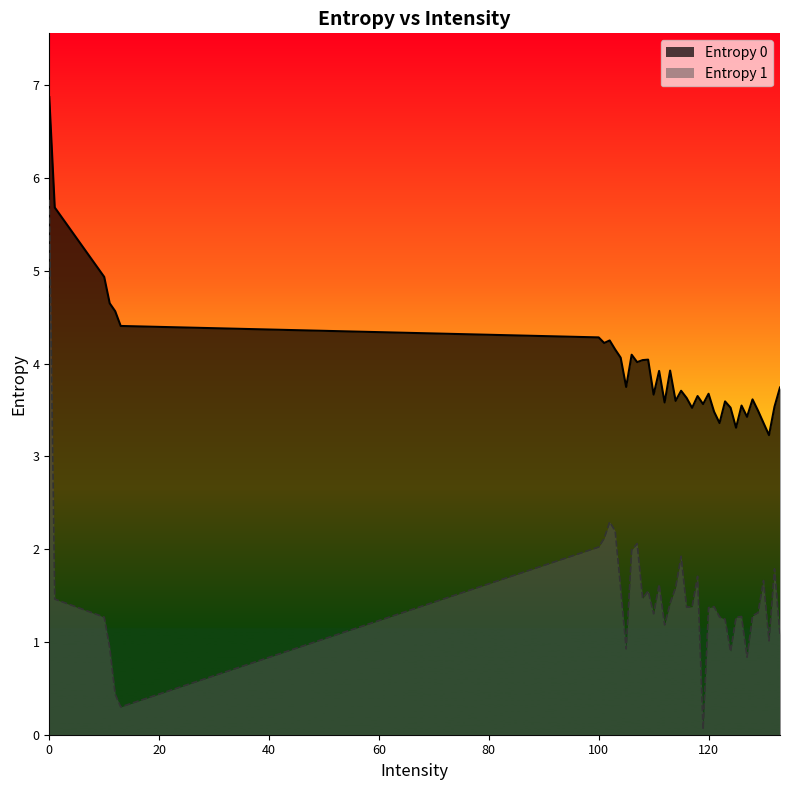

Rank the categories by Entropy 1 value from highest to lowest.

0, 102, 103, 101, 107, 100, 106, 115, 132, 118, 130, 111, 114, 104, 109, 108, 1, 113, 121, 117, 116, 120, 129, 110, 128, 126, 122, 10, 125, 123, 112, 133, 131, 11, 105, 124, 127, 12, 13, 119